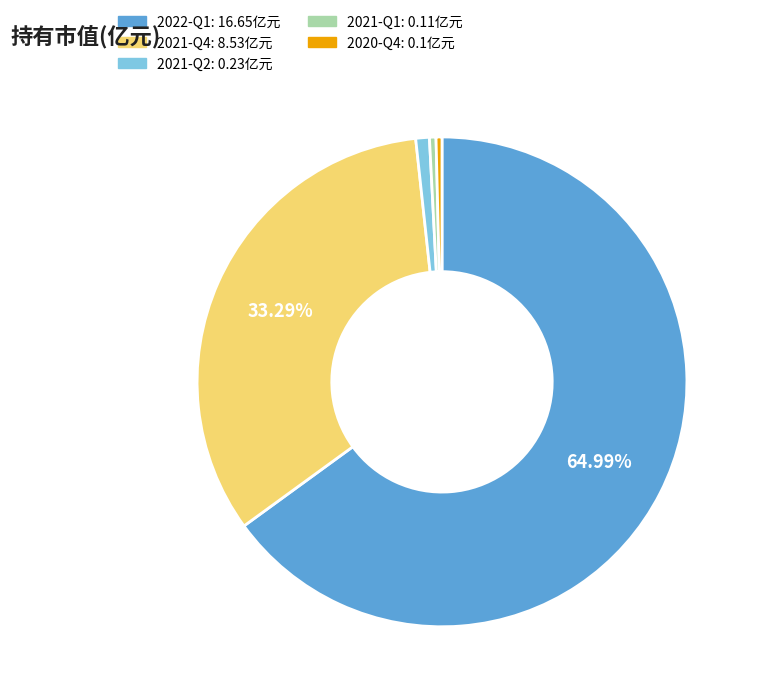

What percentage do 2022-Q1 and 2021-Q4 together represent?

98.3%